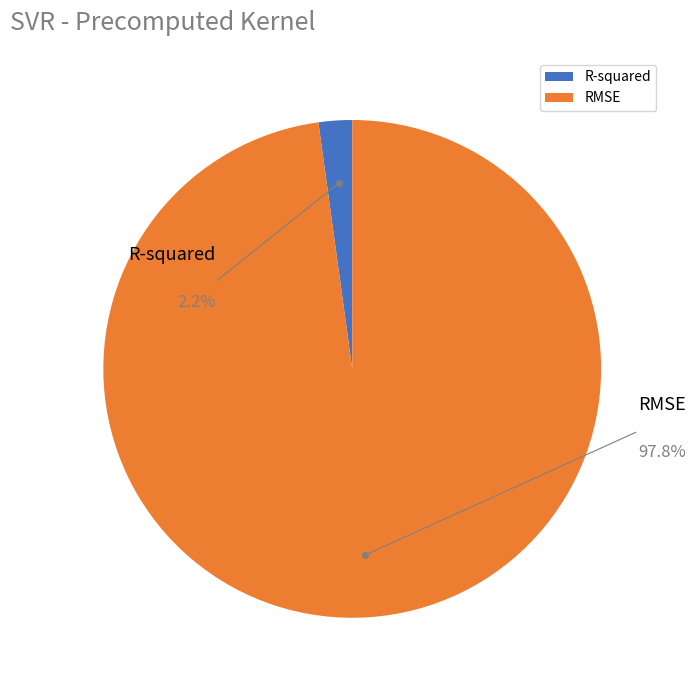

Rank the categories by value from lowest to highest.

R-squared, RMSE